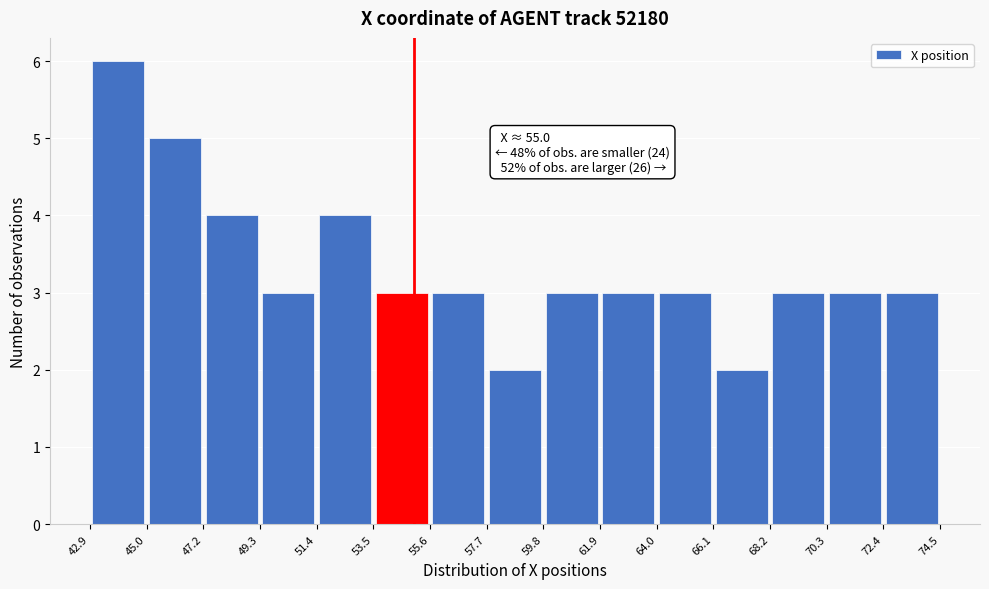

Over which range of the x-axis is the bar tallest?

42.9 to 45.0